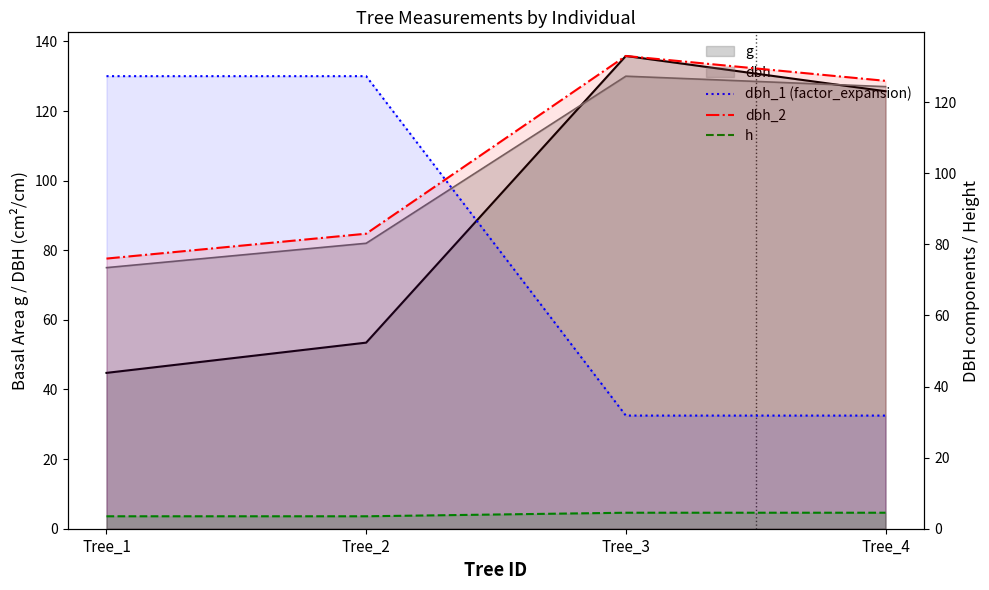

What is the difference between the highest and lowest values at Tree_3?

128.5